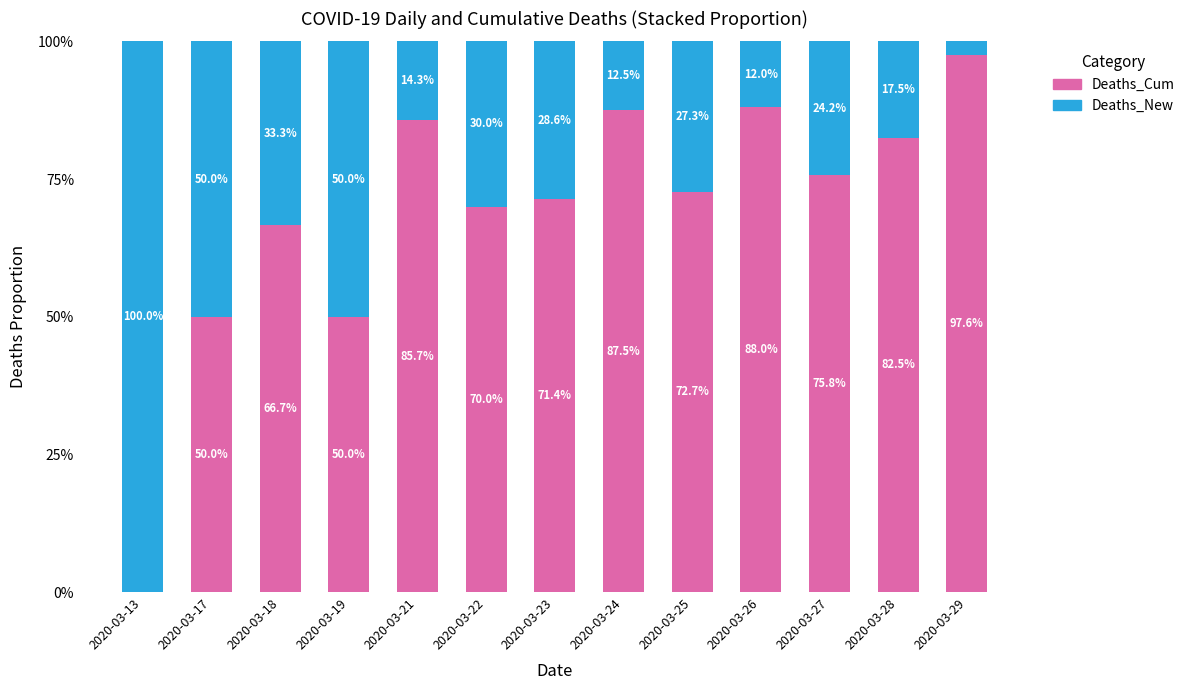

At which label does Deaths_Cum reach its peak?

2020-03-29